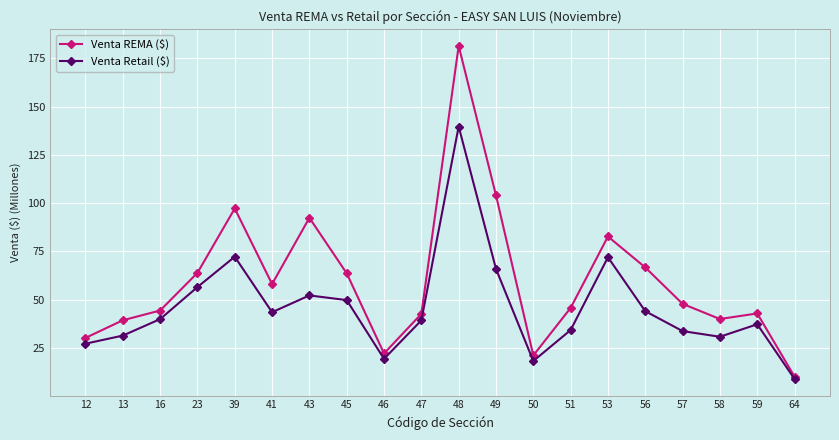

At which category is the sum across all series the highest?

48